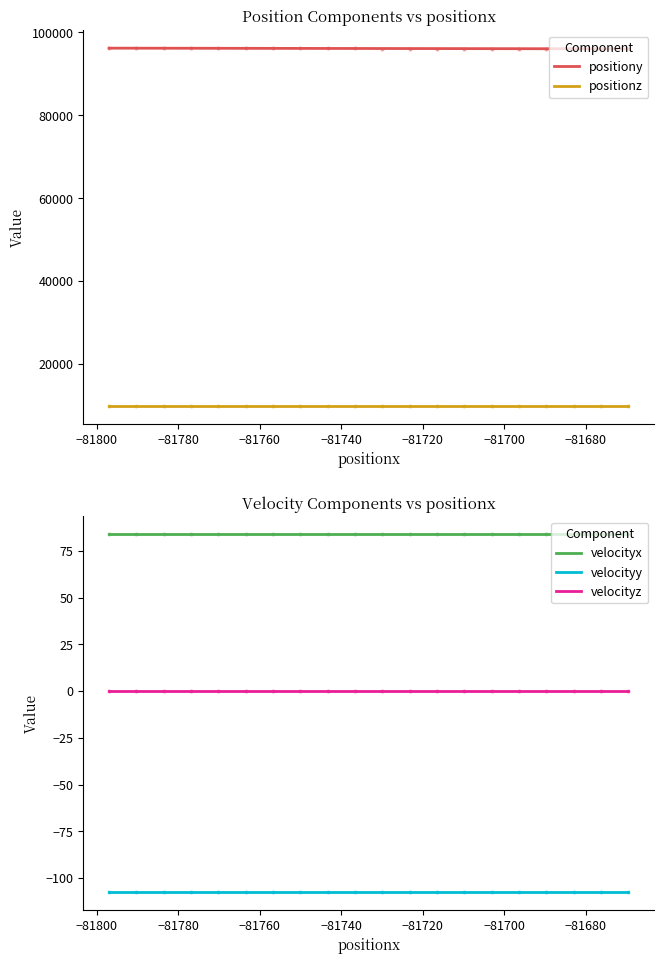

What is the highest value of the positionz series?

9888.5